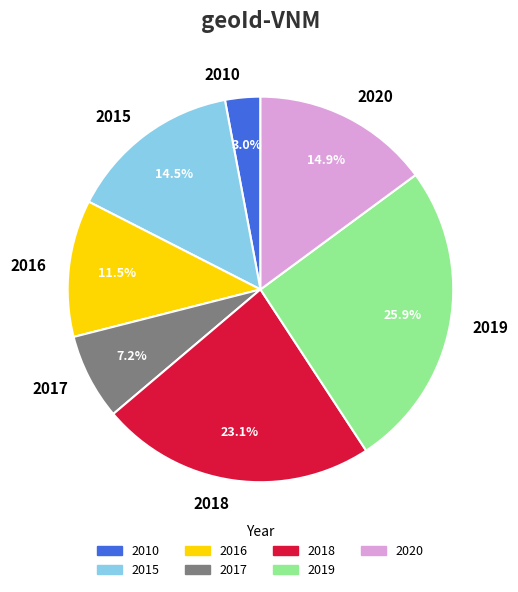

Is it true that 2020 is 15% of the pie?

True